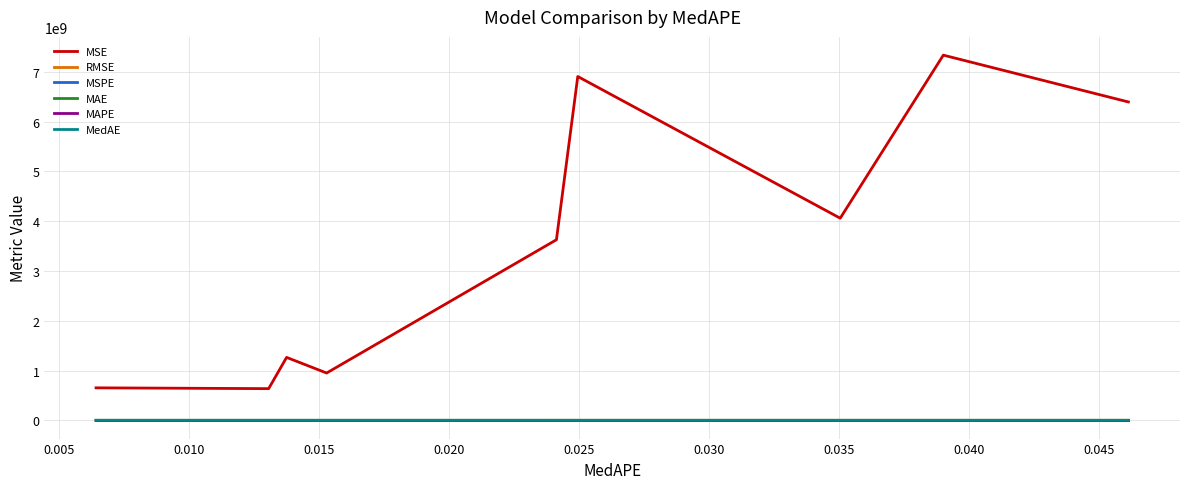

How many times do RMSE and MedAE cross each other?

2